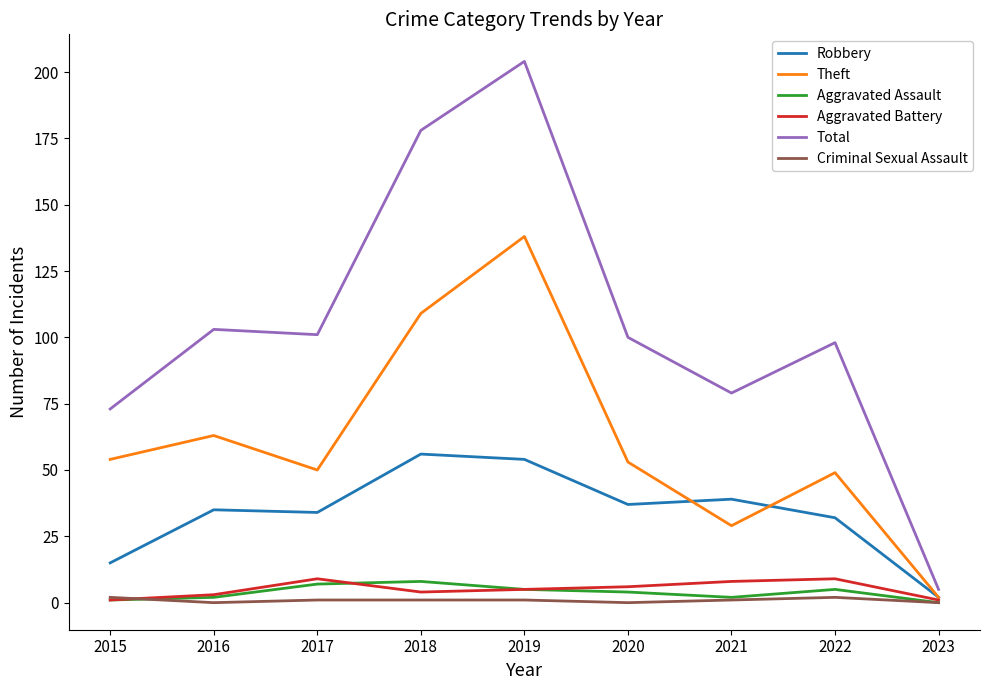

What is the difference between the highest and lowest values at 2018?

177